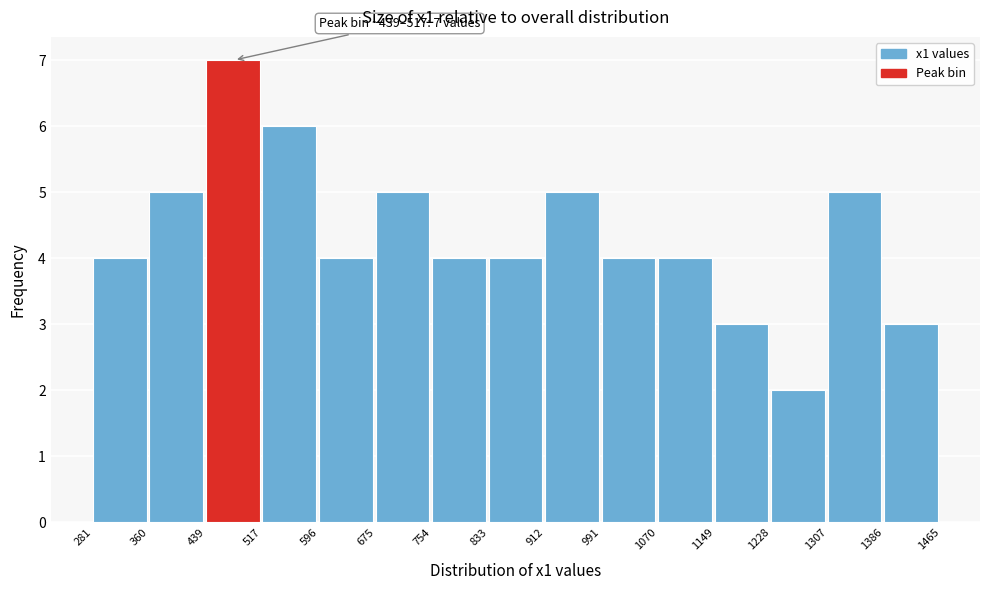

Over which range of the x-axis is the bar tallest?

439 to 517